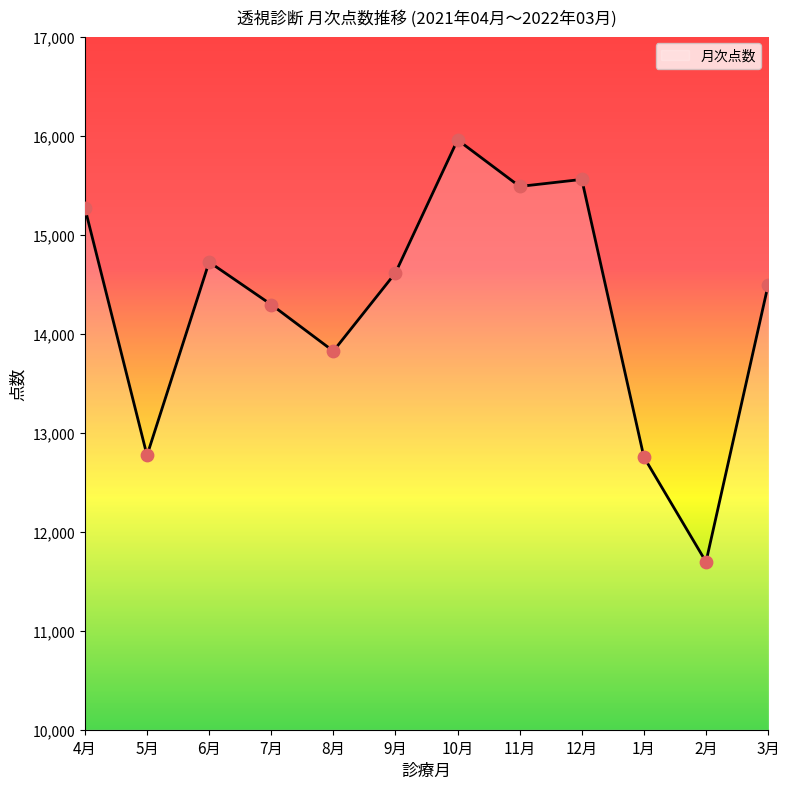

Approximately how many times larger is the value at 6月 compared to 8月?

1.1